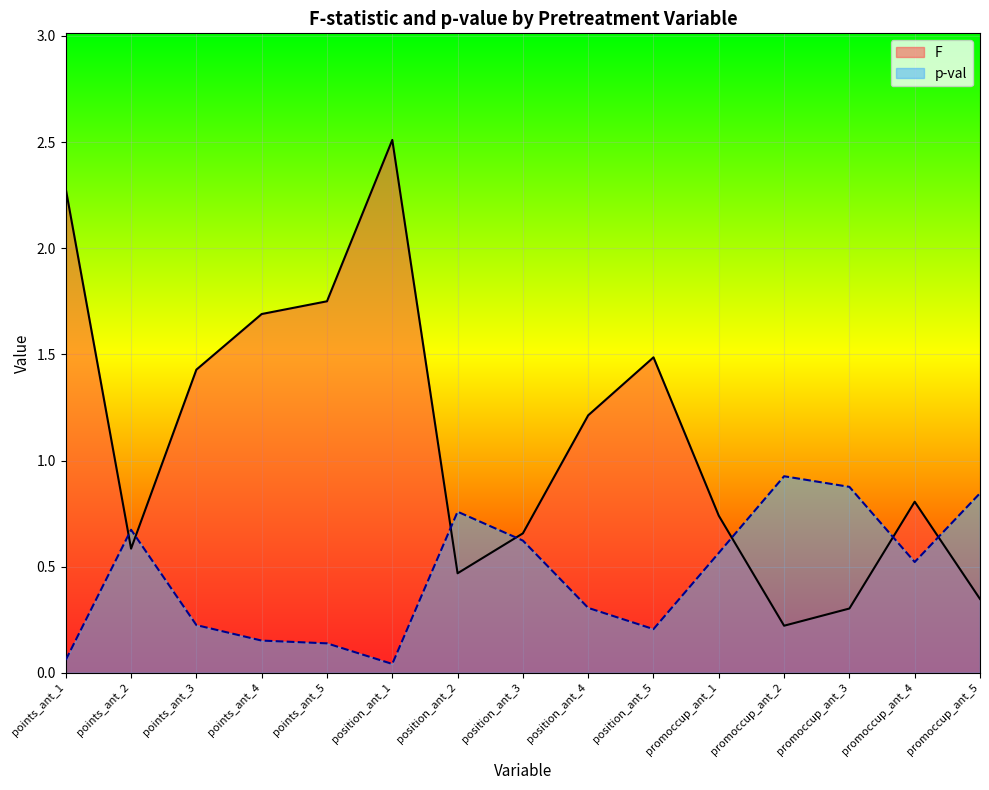

What is the difference between the highest and lowest values at points_ant_1?

2.2